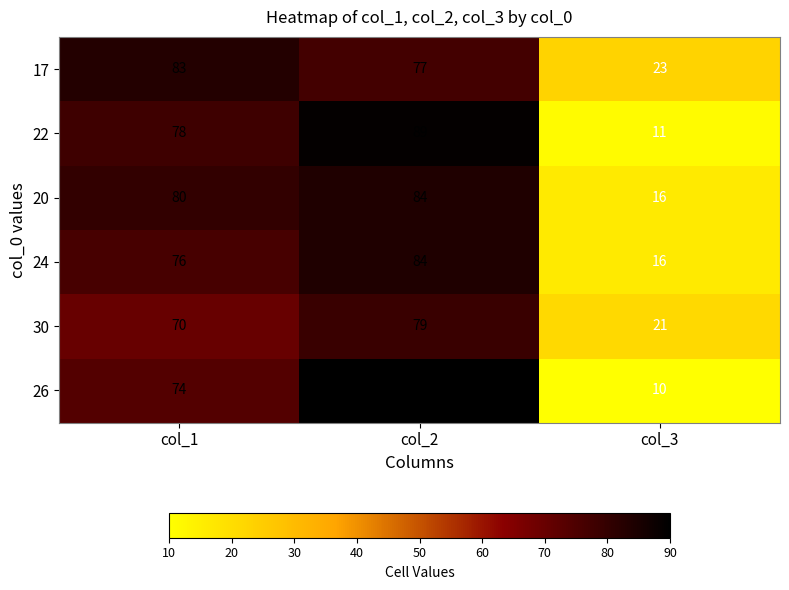

Which label corresponds to the smallest value in the chart?

col_3